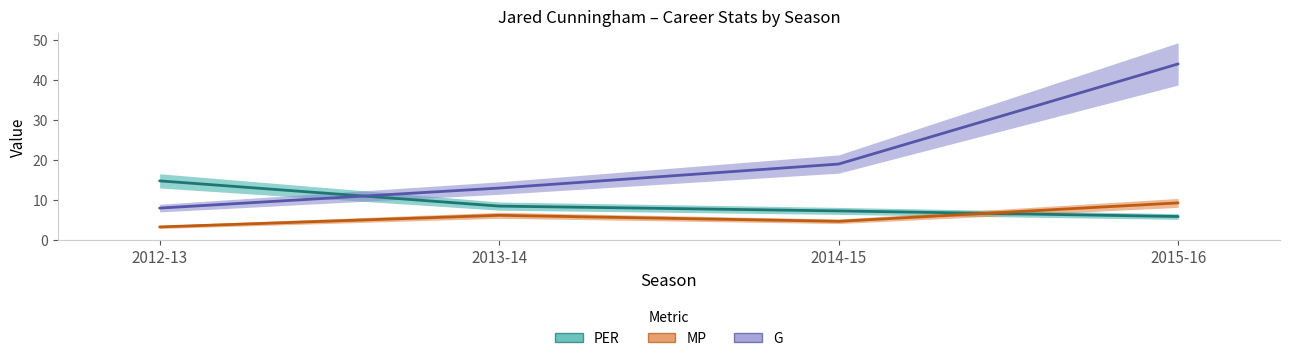

How many values in the G series are below 19?

2